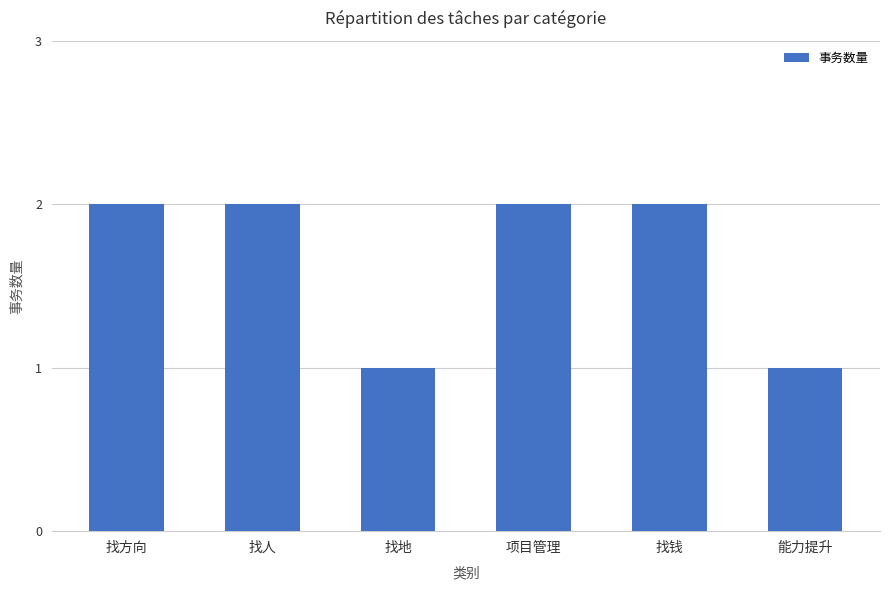

How many data points does each series have?

6